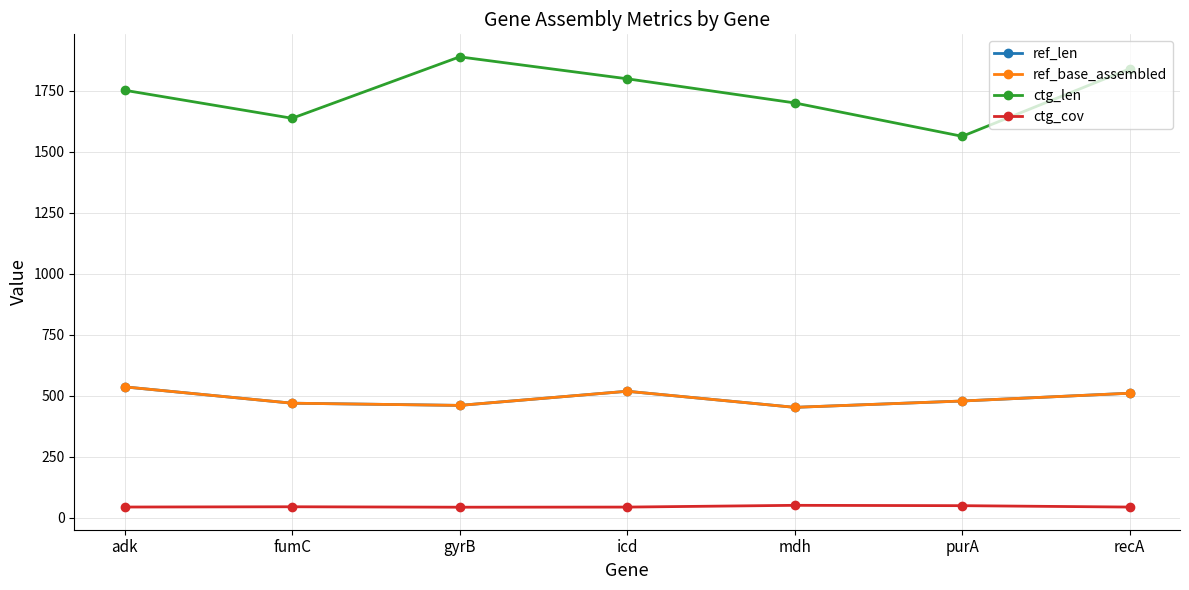

At which category does ctg_cov reach its first local peak?

fumC